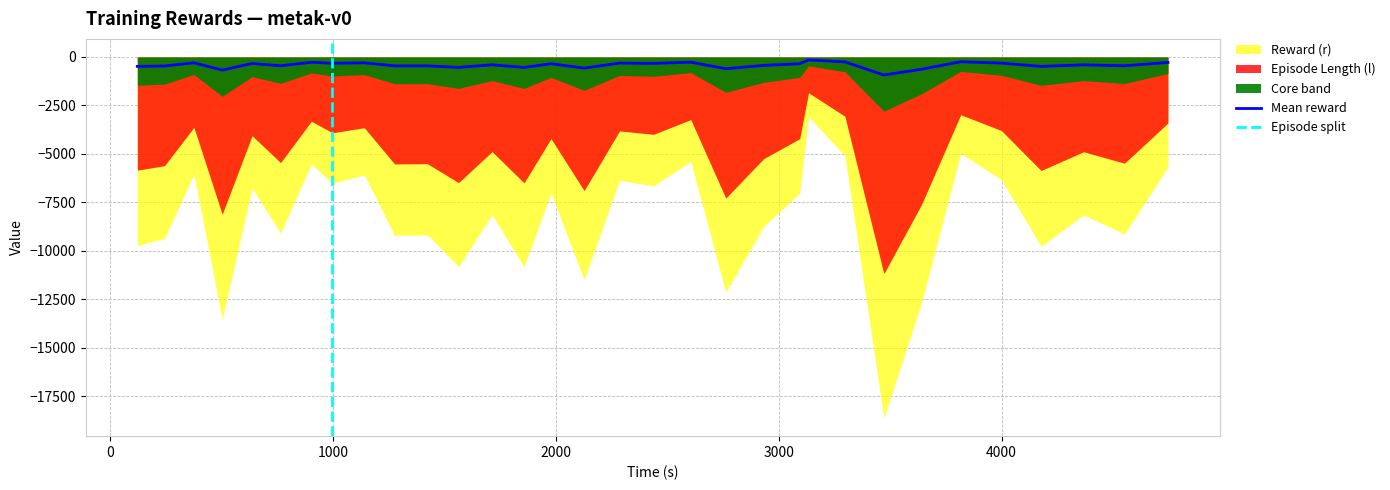

How many values exceed -406?

15